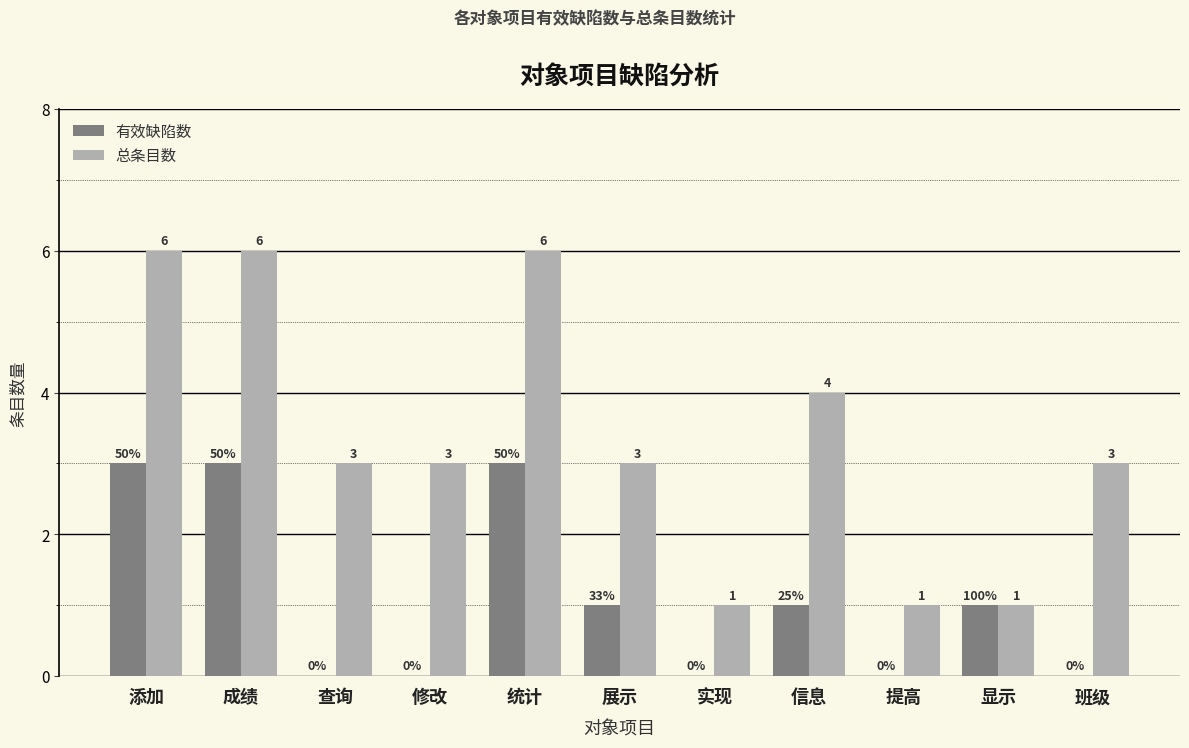

True or false: 有效缺陷数 has a value of 5 at 成绩.

False